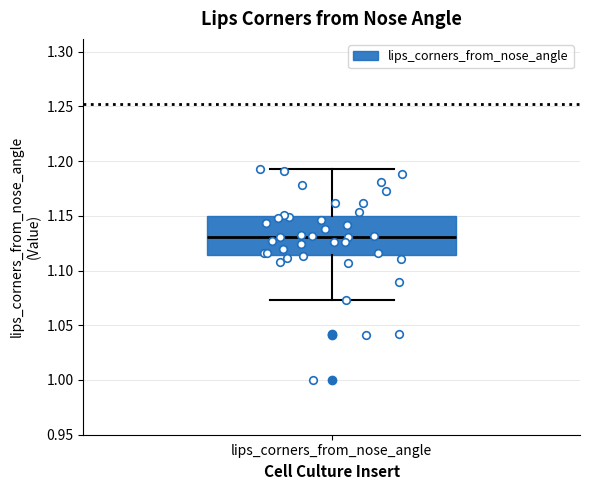

Read this box plot against the y-axis: the position of the median line, the range covered by the box, and the ends of both whiskers. The values are not printed on the chart, so give them approximately, as read against the axis.

median 1.130, box 1.115 to 1.150, whiskers 1.075 to 1.190